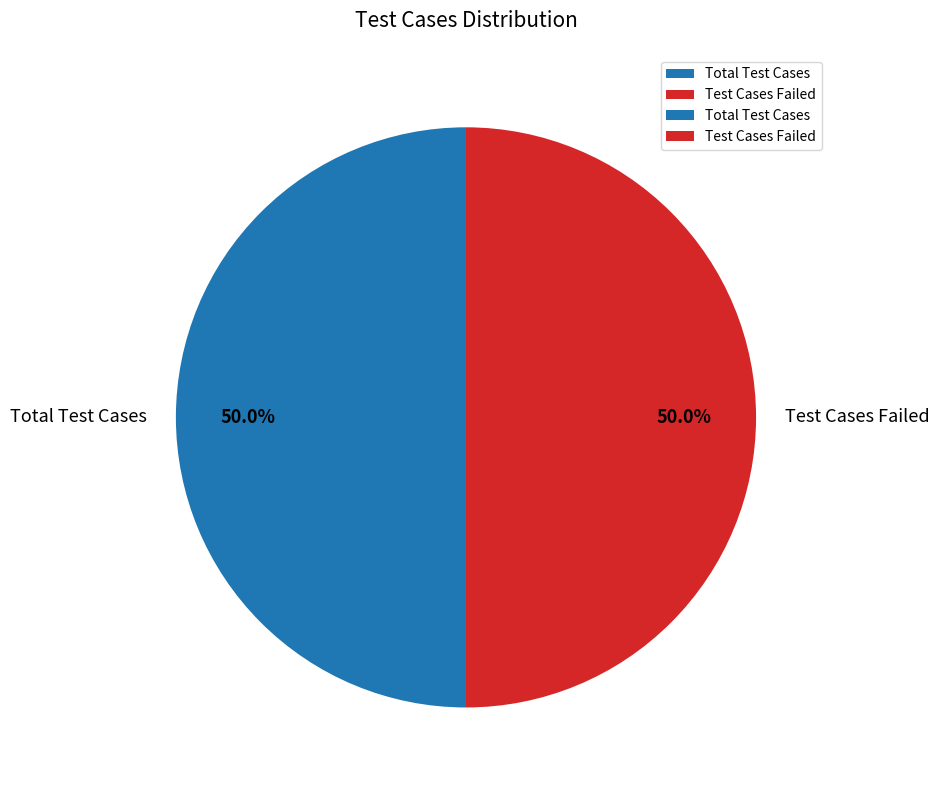

What portion of the pie excludes Total Test Cases?

50.0%